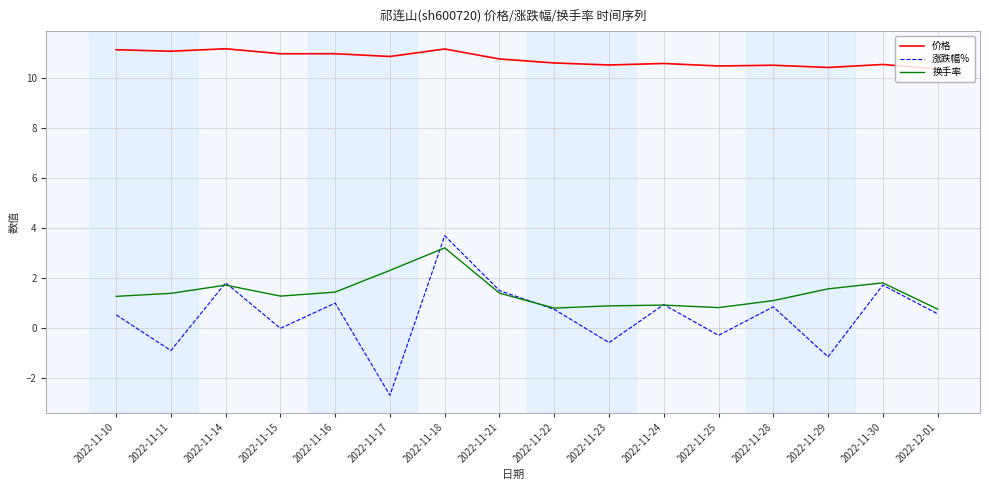

What is the approximate value of 价格 at 2022-11-23?

10.5